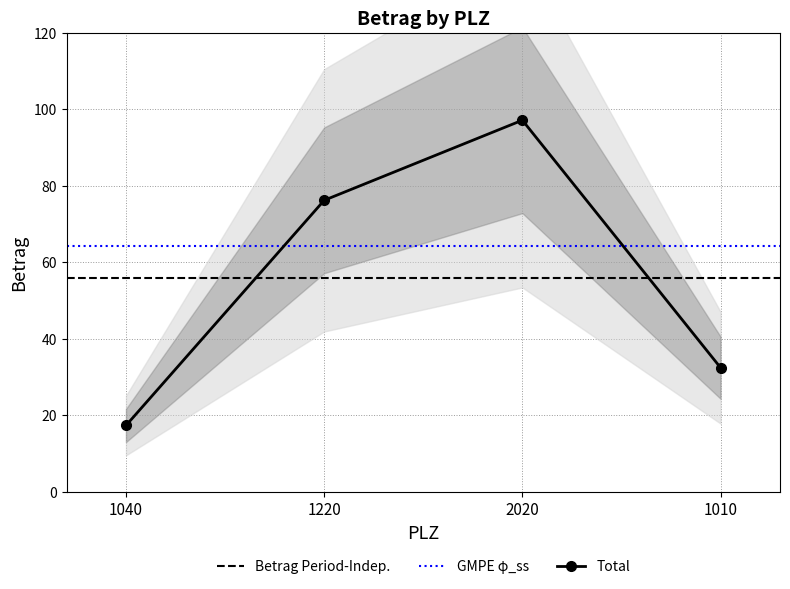

List the labels in order of value, largest first.

2020, 1220, 1010, 1040